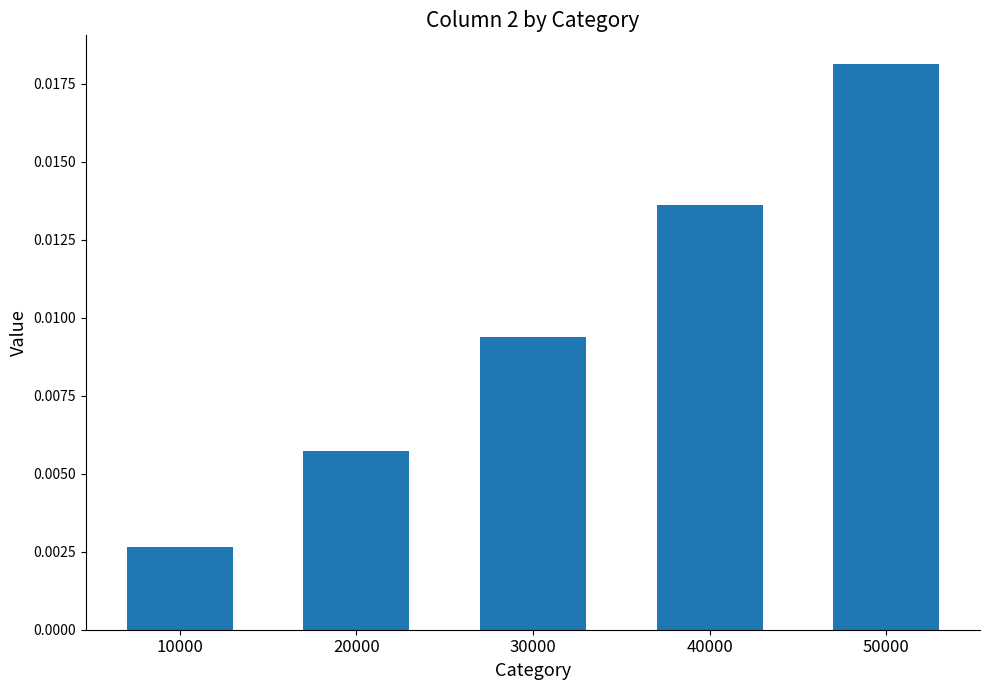

Between 50000 and 10000, which is larger?

50000